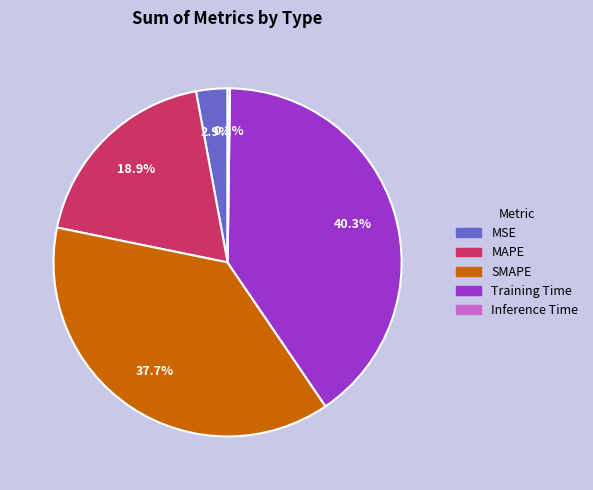

To the nearest percent, what is the average slice percentage?

20%